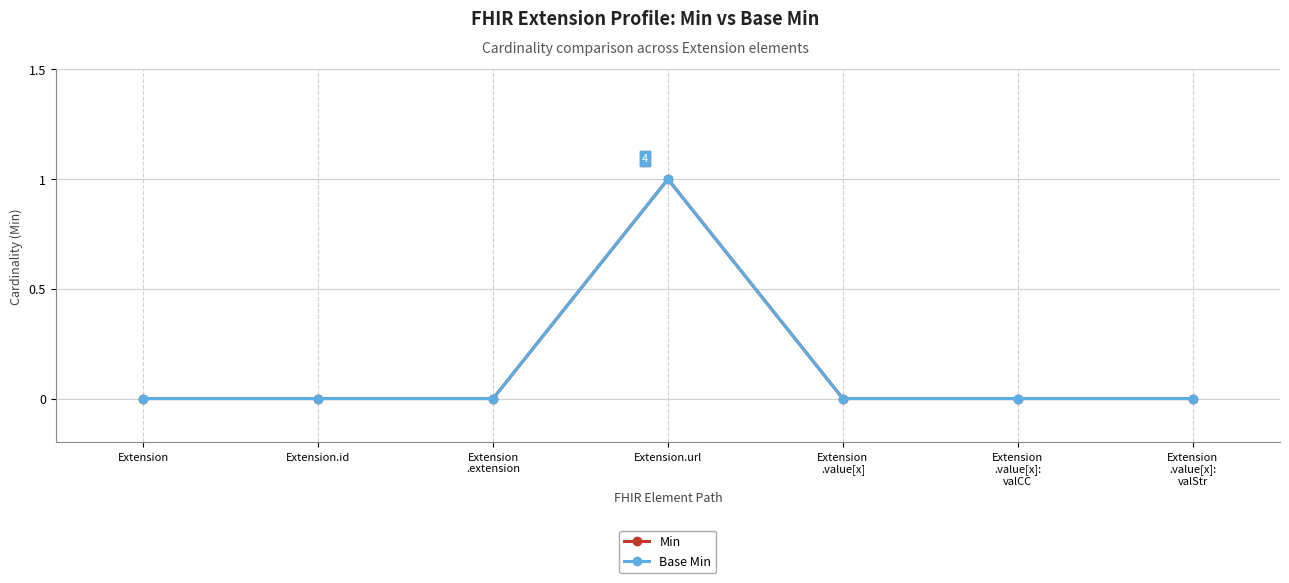

Which has a higher value, Extension
.value[x] or Extension
.value[x]:
valStr?

Extension
.value[x]